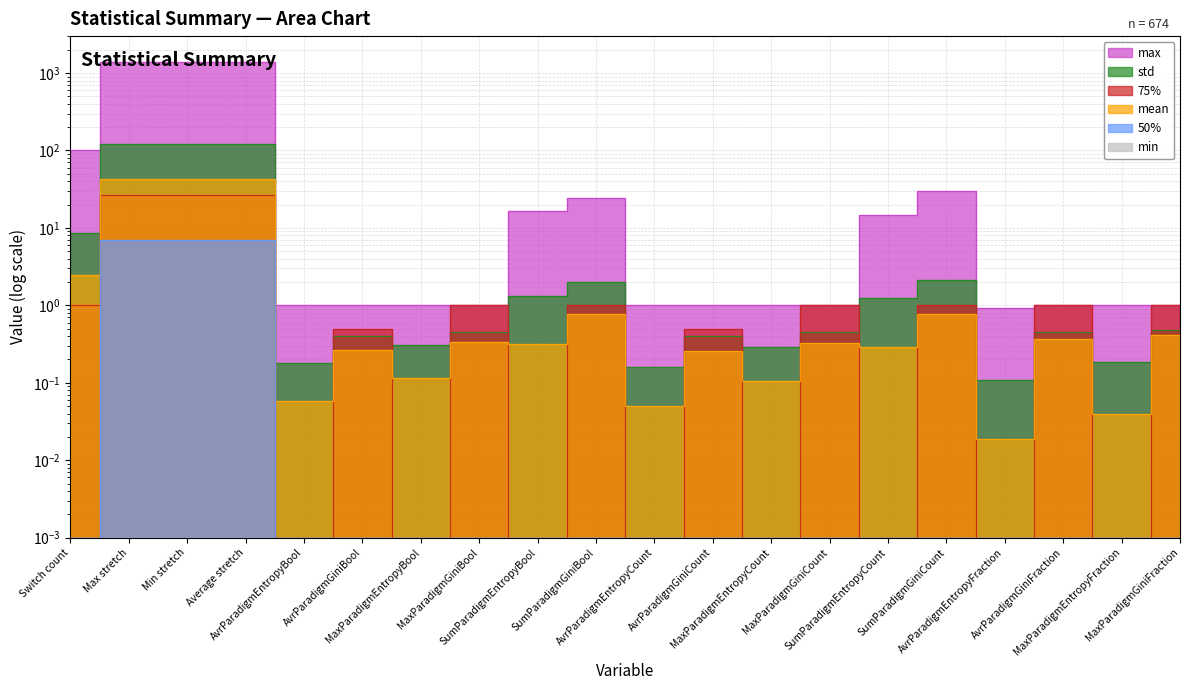

The value of 75% at Min stretch is 37.8. True or false?

False